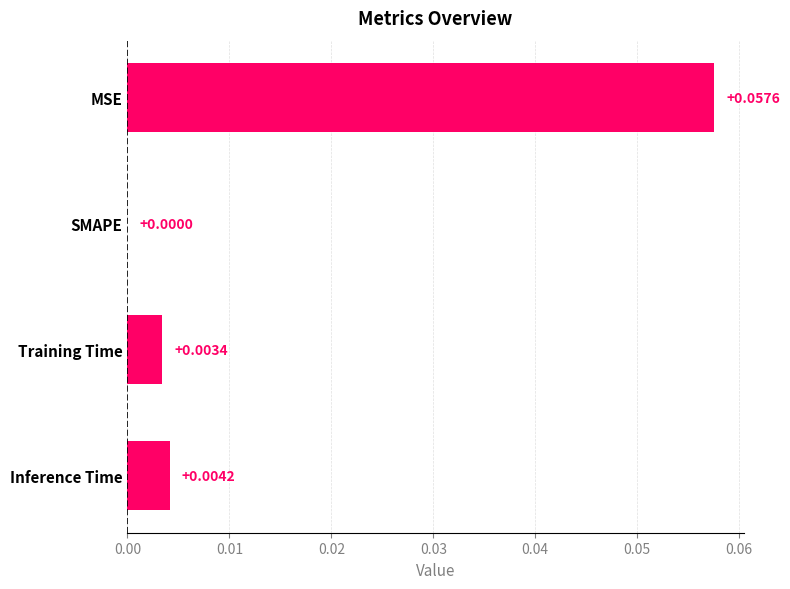

Between SMAPE and Inference Time, which is larger?

Inference Time